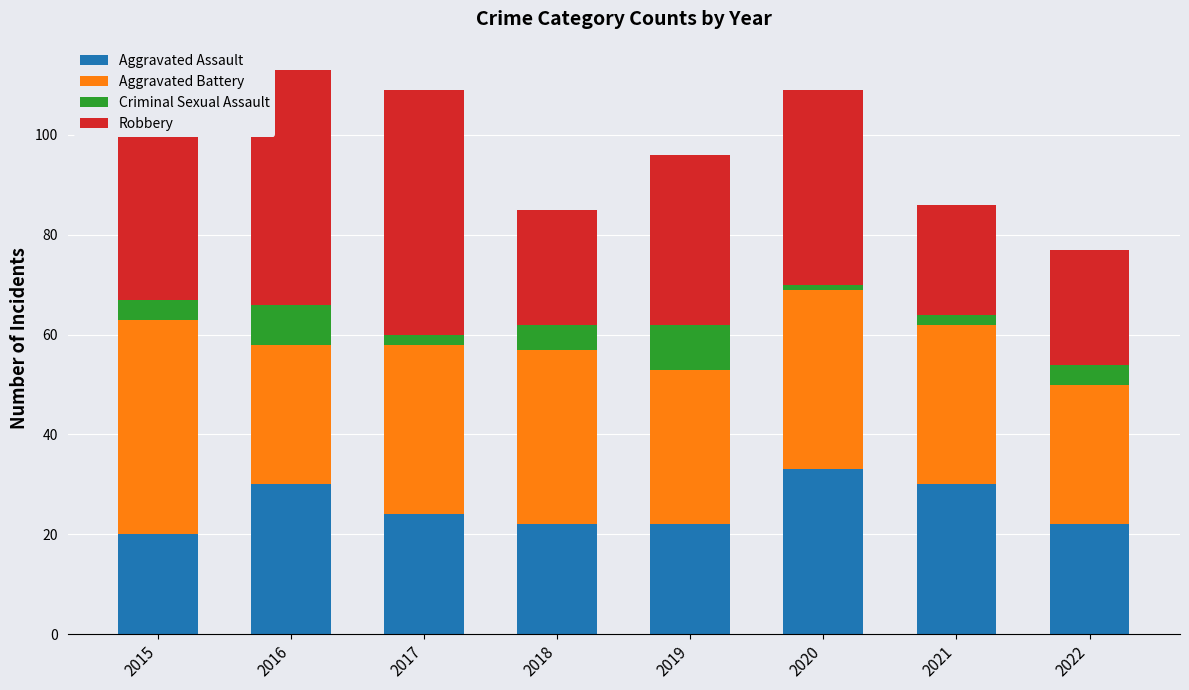

How many categories are shown in the chart?

8